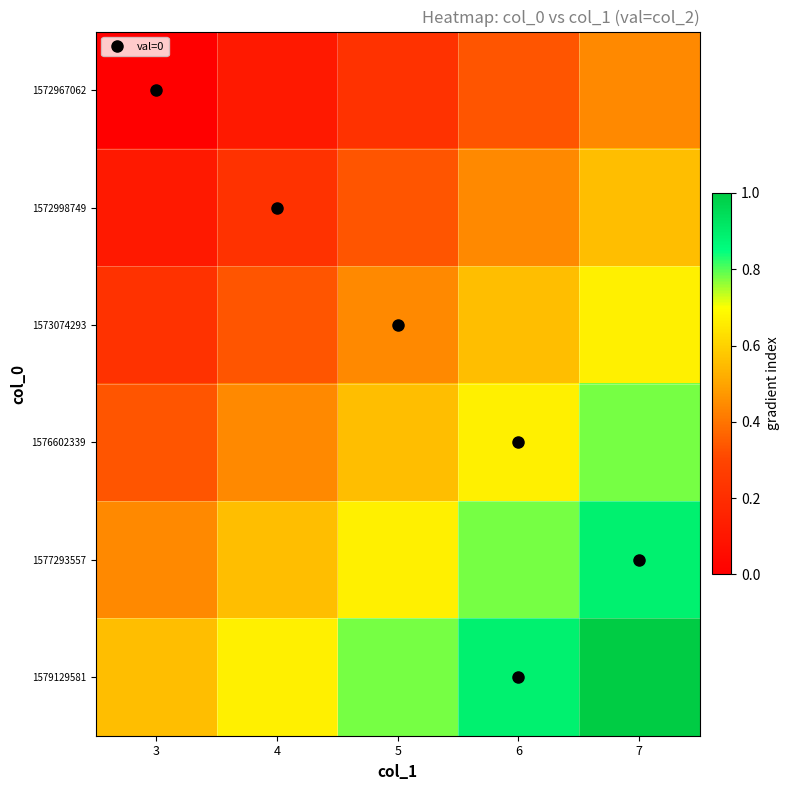

Which series has the largest total across all categories?

1579129581